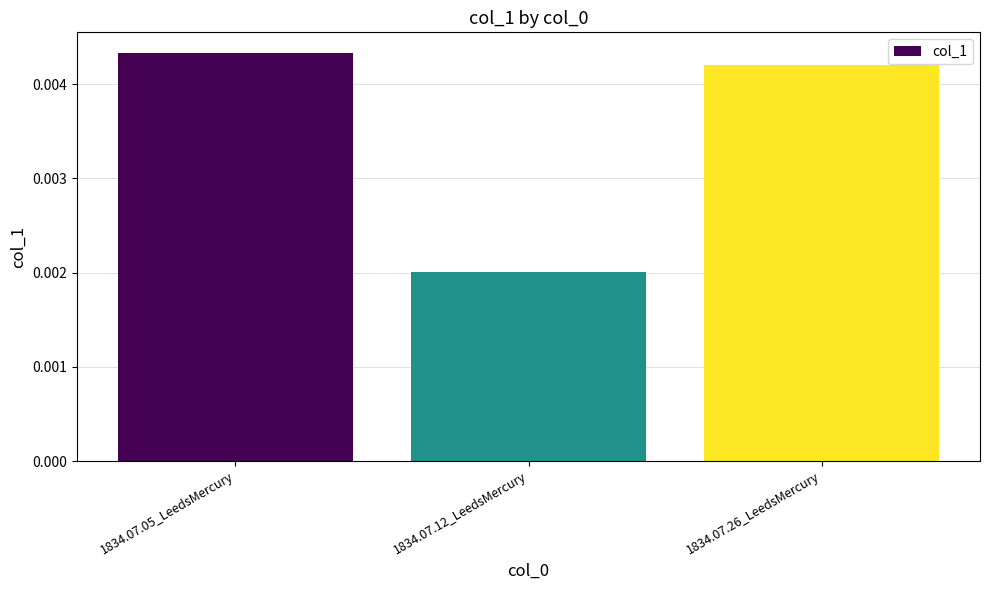

Between 1834.07.12_LeedsMercury and 1834.07.05_LeedsMercury, which is larger?

1834.07.05_LeedsMercury